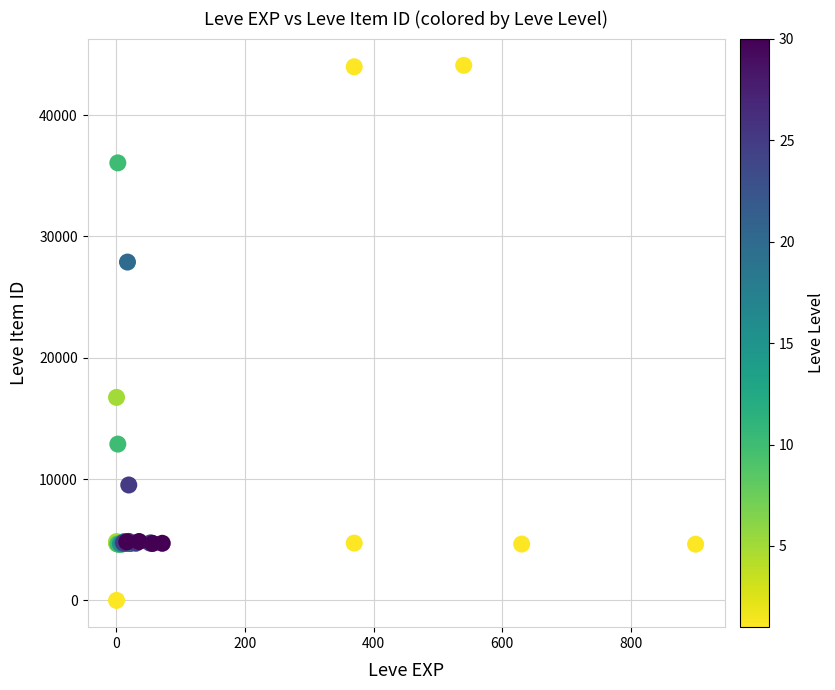

What Y value in the scatter plot is closest to 22050?

16734